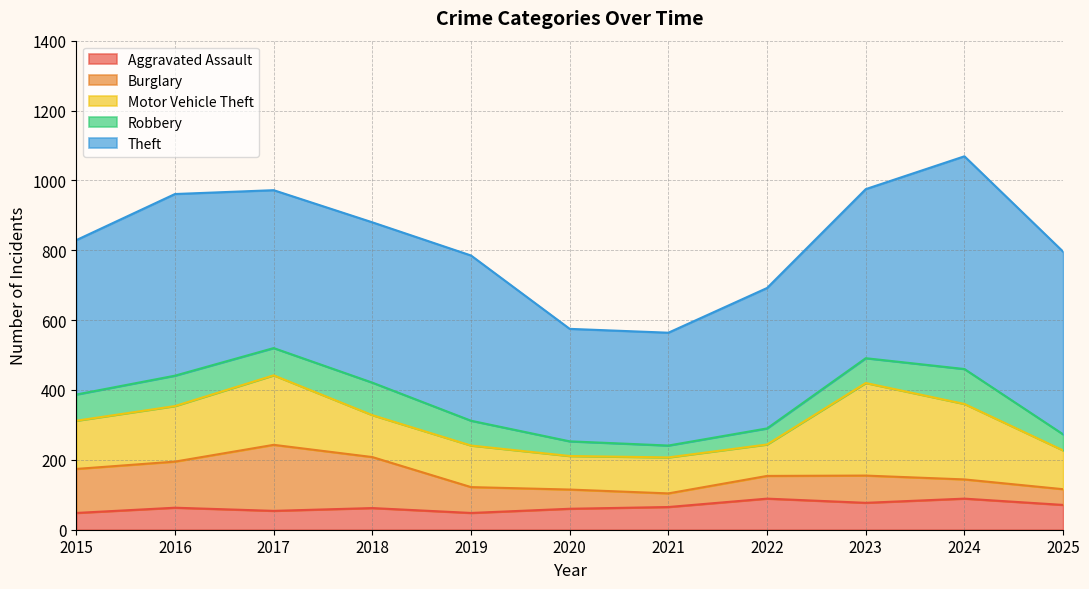

Rank the categories by Aggravated Assault value from highest to lowest.

2022, 2024, 2023, 2025, 2021, 2016, 2018, 2020, 2017, 2015, 2019